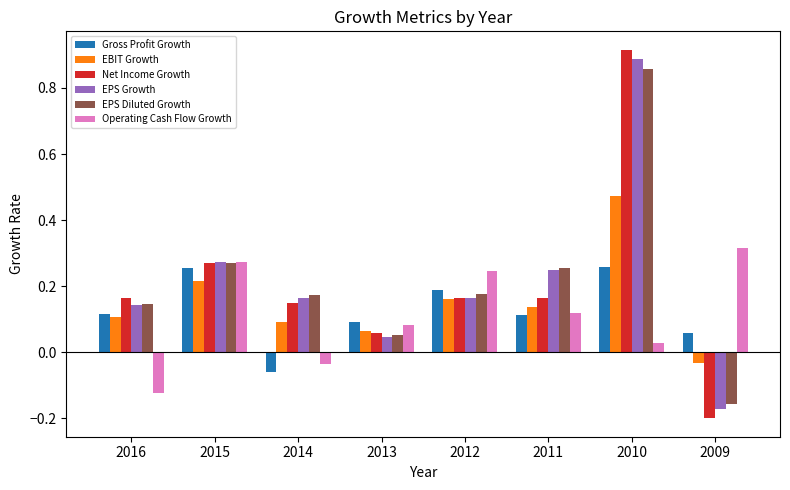

At which category does the chart reach its peak across all series?

2010